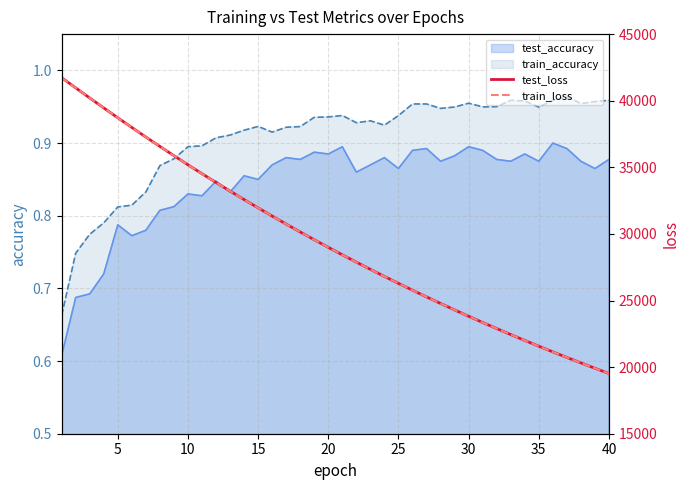

What is the difference between the maximum and minimum values in the train_loss series?

22209.8